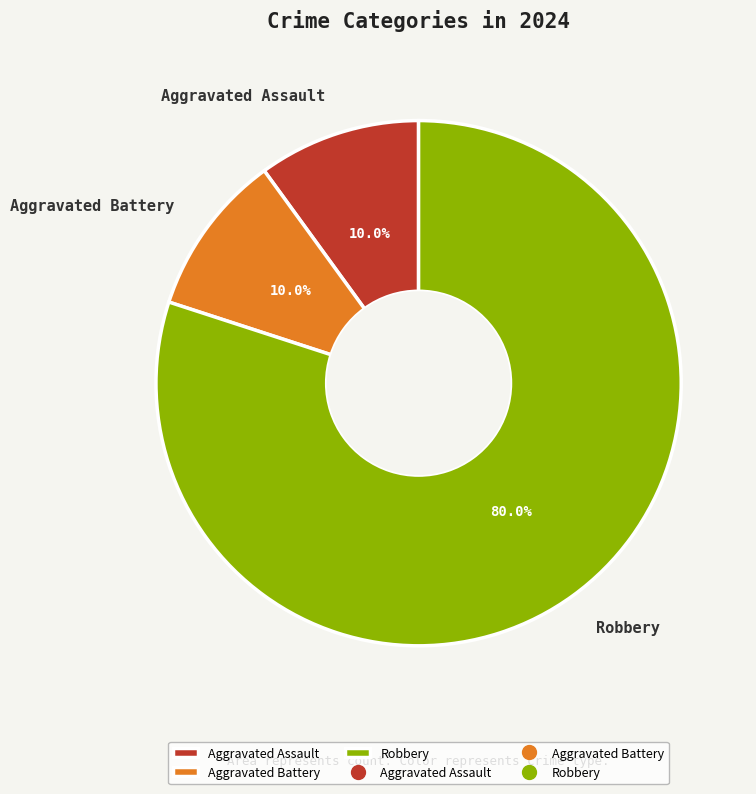

How many slices are in this pie chart?

3